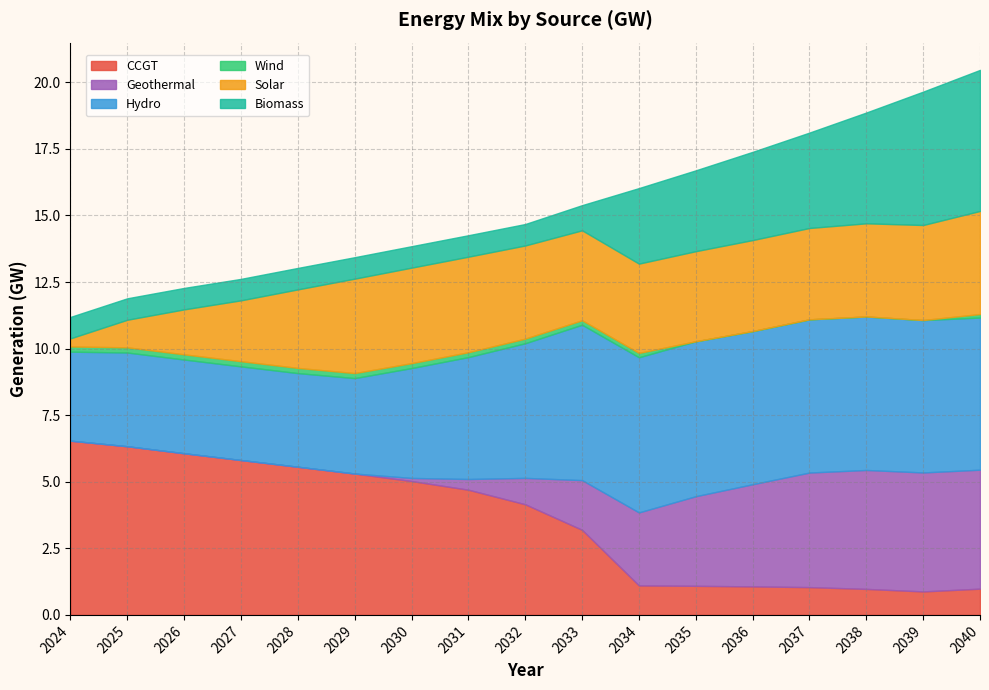

True or false: CCGT and Wind cross at least once.

False